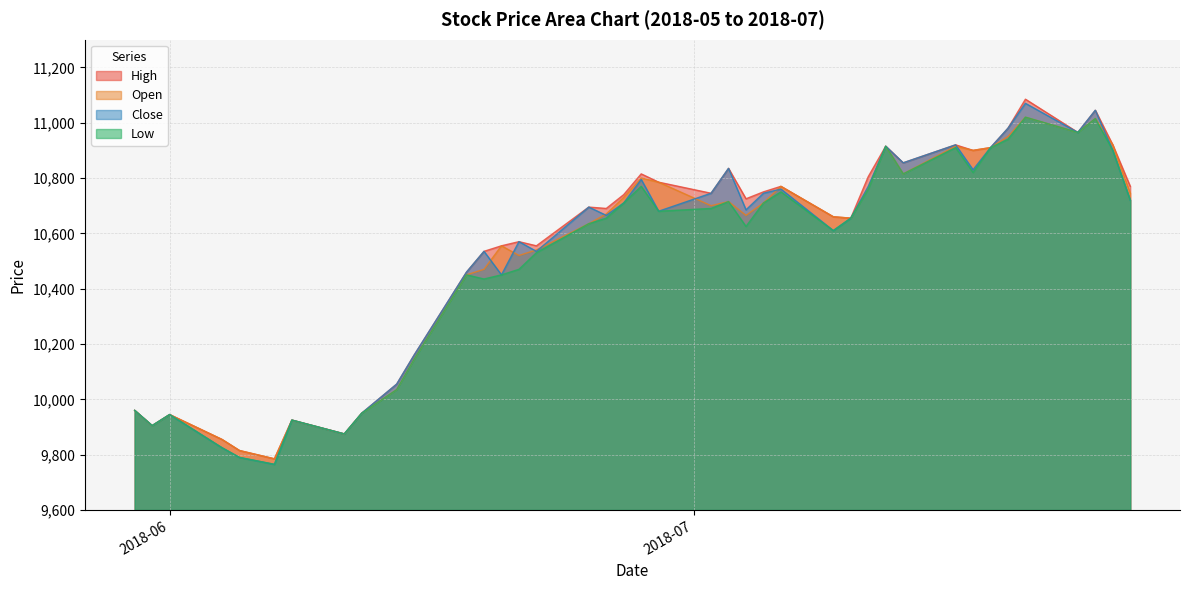

Which series has the widest spread of values?

Close